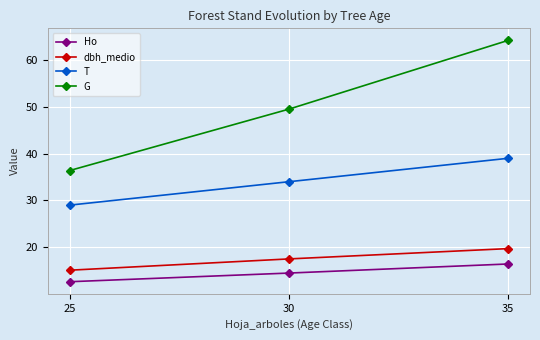

Reading right to left, transcribe all the data shown in this chart.

Ho: 35=16.4	30=14.5	25=12.7
dbh_medio: 35=19.7	30=17.5	25=15.1
T: 35=39.0	30=34.0	25=29.0
G: 35=64.2	30=49.5	25=36.4